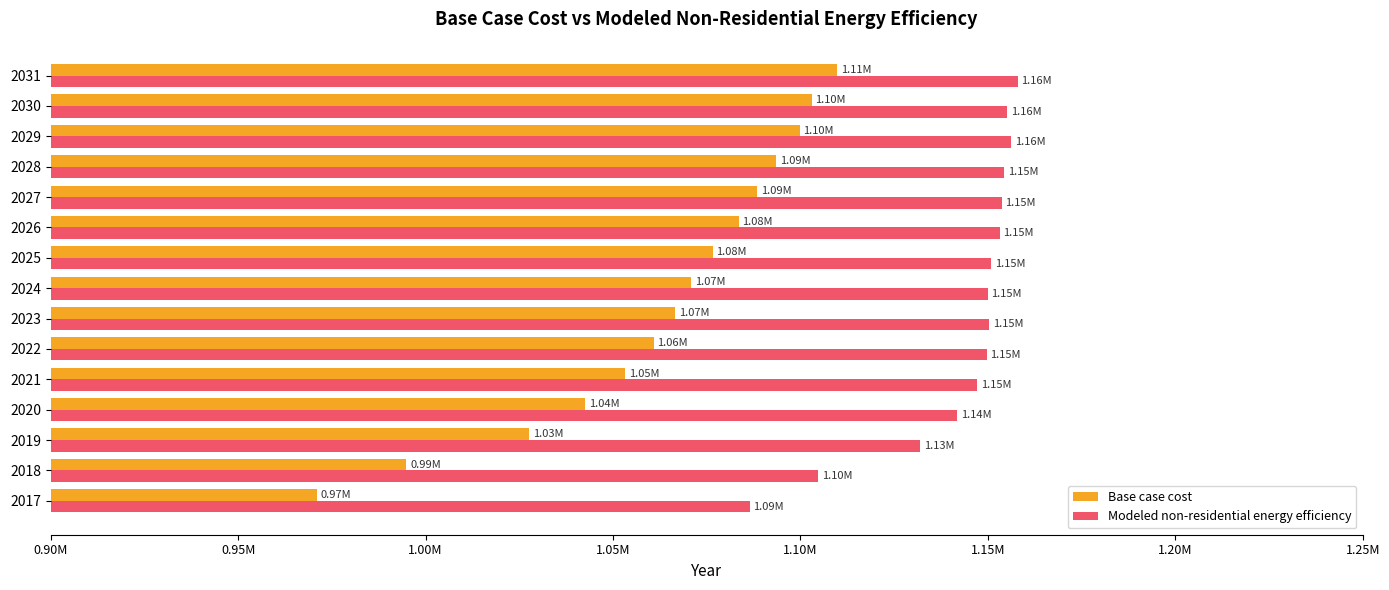

What are all the series names shown in the legend?

Base case cost, Modeled non-residential energy efficiency